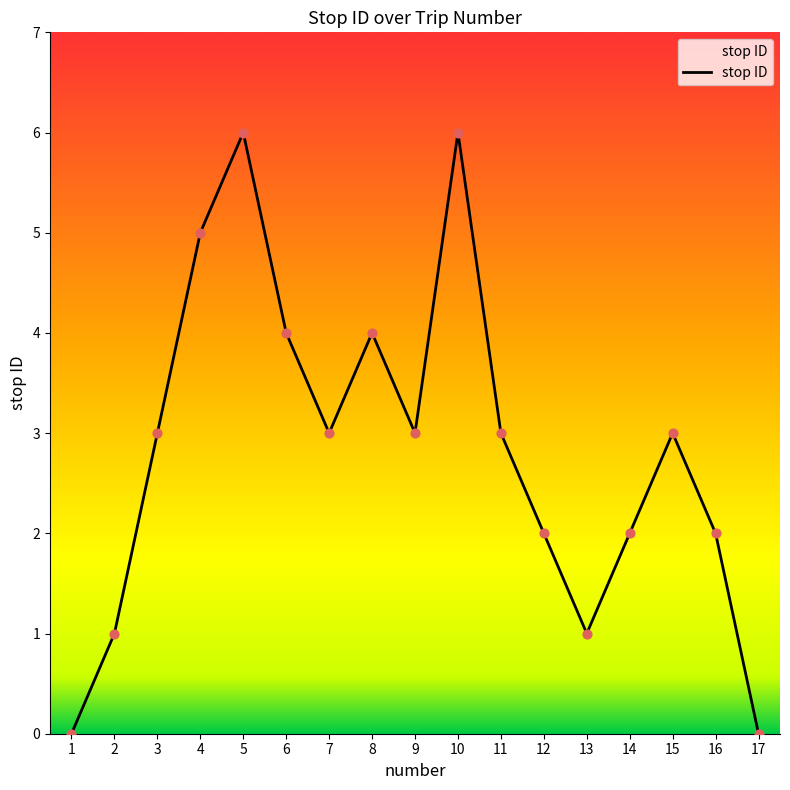

Which has a higher value, 11 or 8?

8